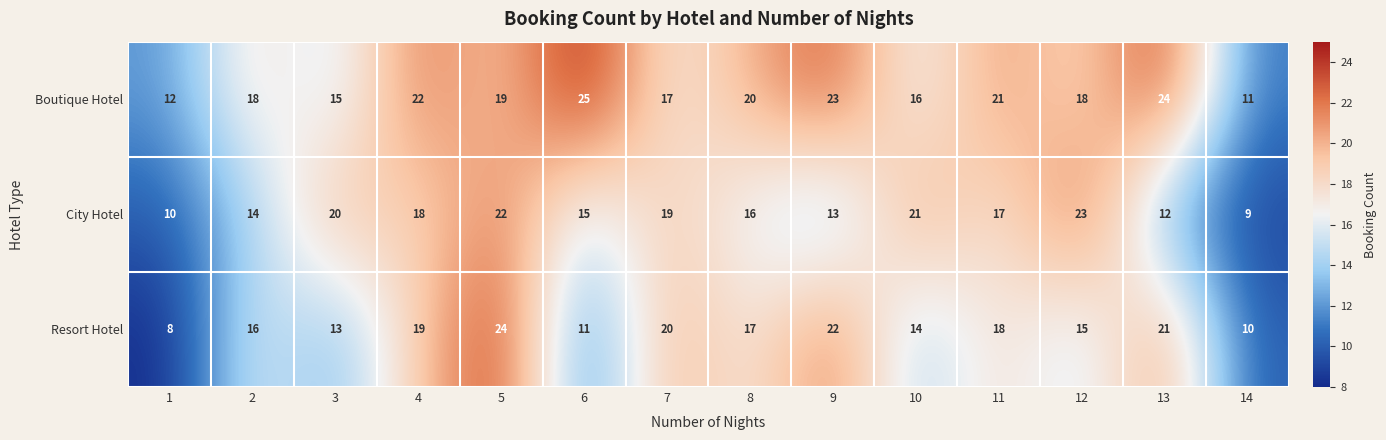

What is the difference between the Boutique Hotel values at 11 and 7?

4